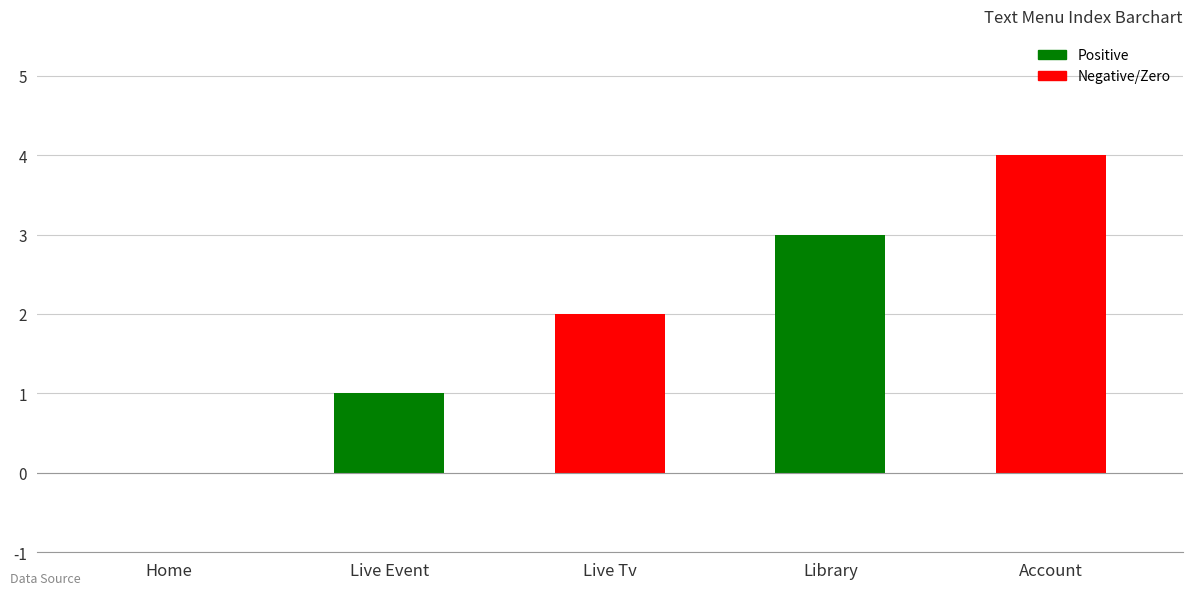

What is the sum of all values?

10